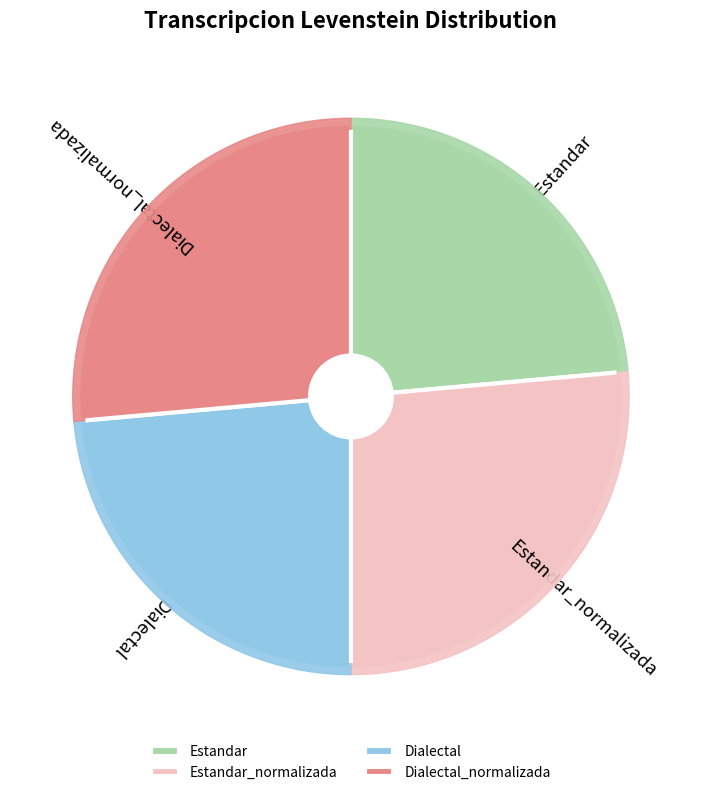

To the nearest percent, what portion does Dialectal_normalizada represent?

26%